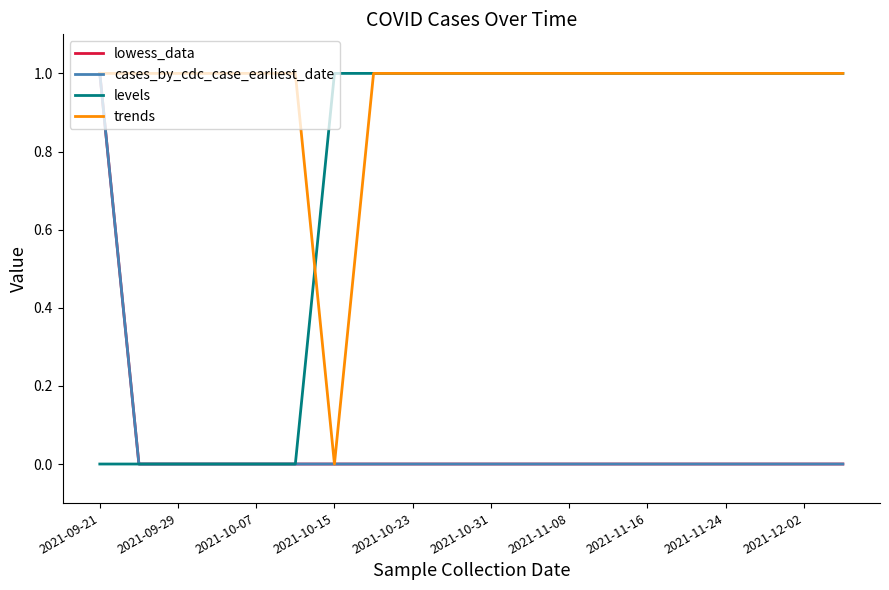

Is this an area chart (filled region under the line)?

No